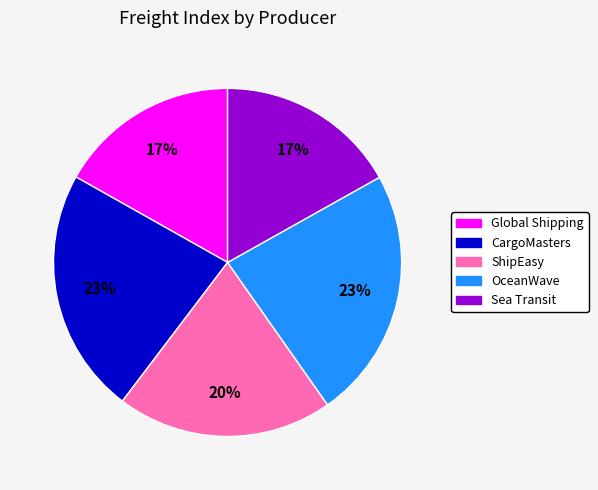

To the nearest percent, what is the average slice percentage?

20%